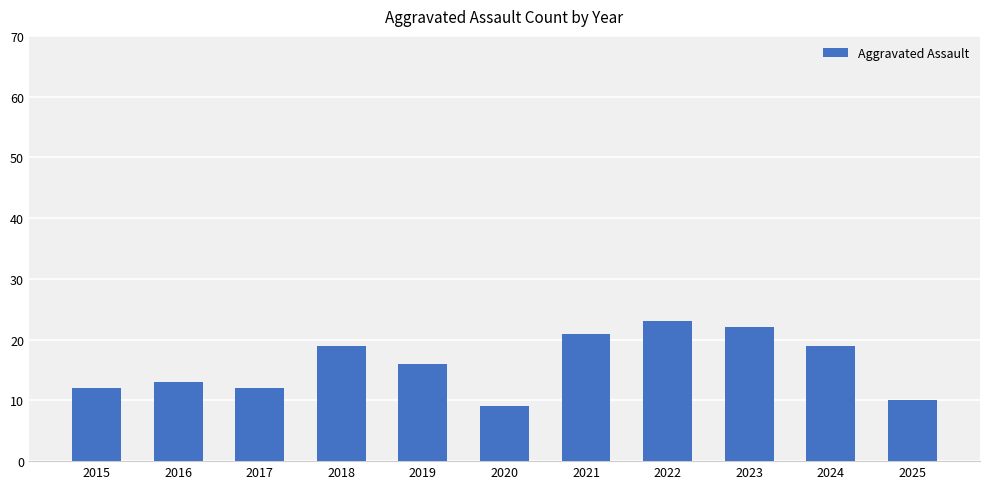

What is the value of the 11th bar from the left?

10